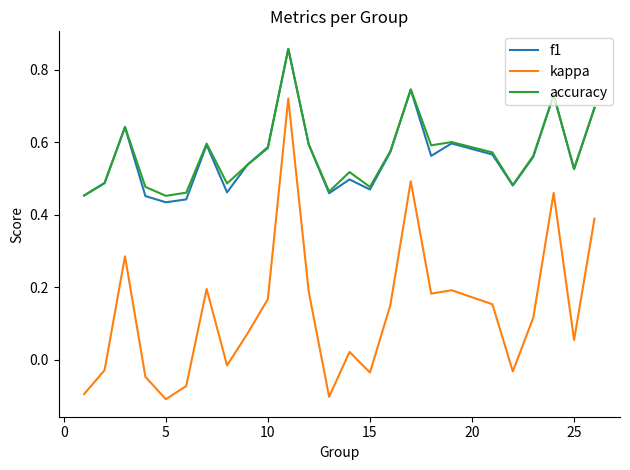

True or false: kappa and f1 cross at least once.

False